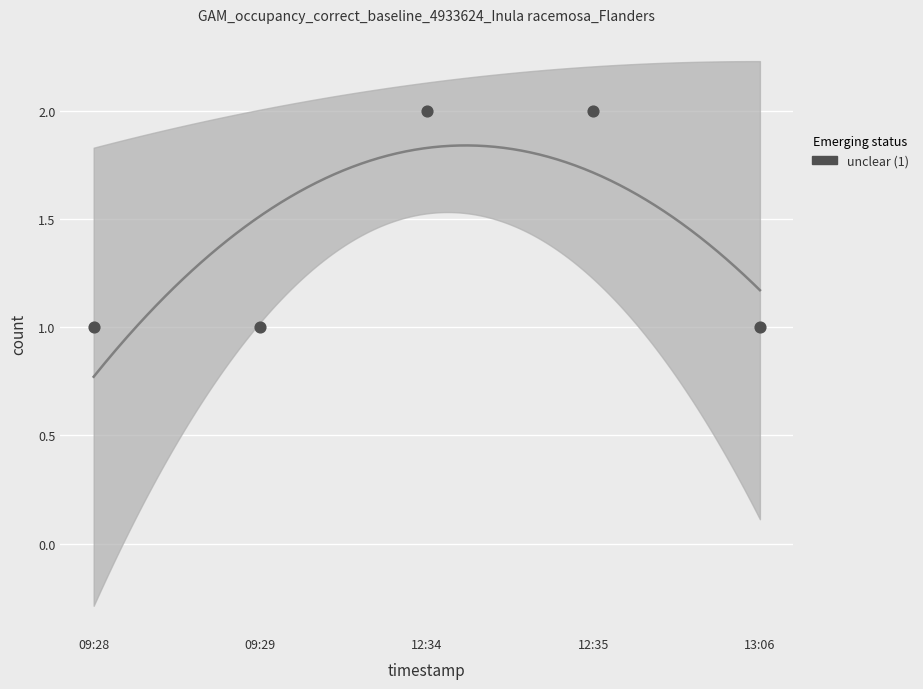

Approximately how many times larger is the value at 09:29 compared to 12:34?

0.5